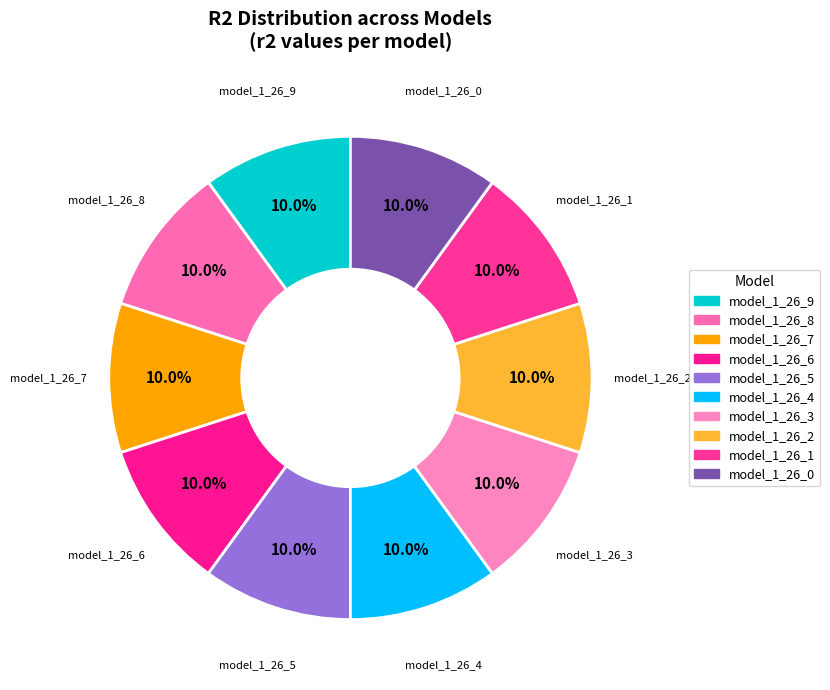

What percentage is NOT represented by model_1_26_1?

90.0%